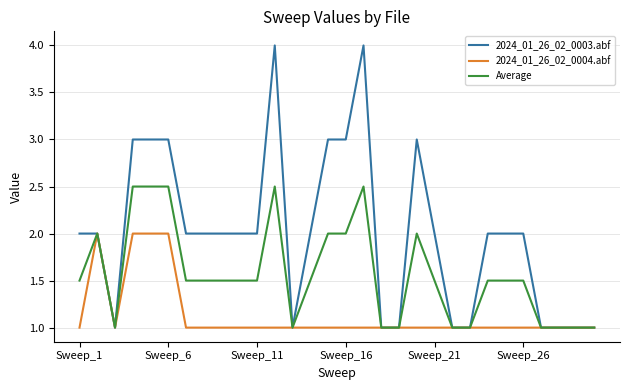

Reading left to right, transcribe all the data shown in this chart.

2024_01_26_02_0003.abf: 2.0	2.0	1.0	3.0	3.0	3.0	2.0	2.0	2.0	2.0	2.0	4.0	1.0	2.0	3.0	3.0	4.0	1.0	1.0	3.0	2.0	1.0	1.0	2.0	2.0	2.0	1.0	1.0	1.0	1.0
2024_01_26_02_0004.abf: 1.0	2.0	1.0	2.0	2.0	2.0	1.0	1.0	1.0	1.0	1.0	1.0	1.0	1.0	1.0	1.0	1.0	1.0	1.0	1.0	1.0	1.0	1.0	1.0	1.0	1.0	1.0	1.0	1.0	1.0
Average: 1.5	2.0	1.0	2.5	2.5	2.5	1.5	1.5	1.5	1.5	1.5	2.5	1.0	1.5	2.0	2.0	2.5	1.0	1.0	2.0	1.5	1.0	1.0	1.5	1.5	1.5	1.0	1.0	1.0	1.0